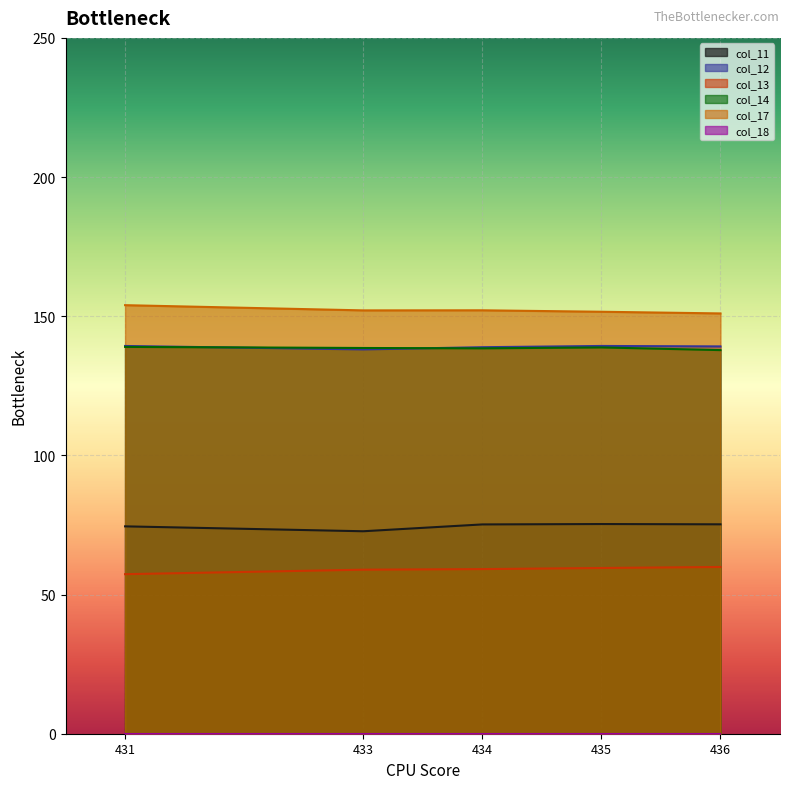

What is the minimum value for col_17?

151.0